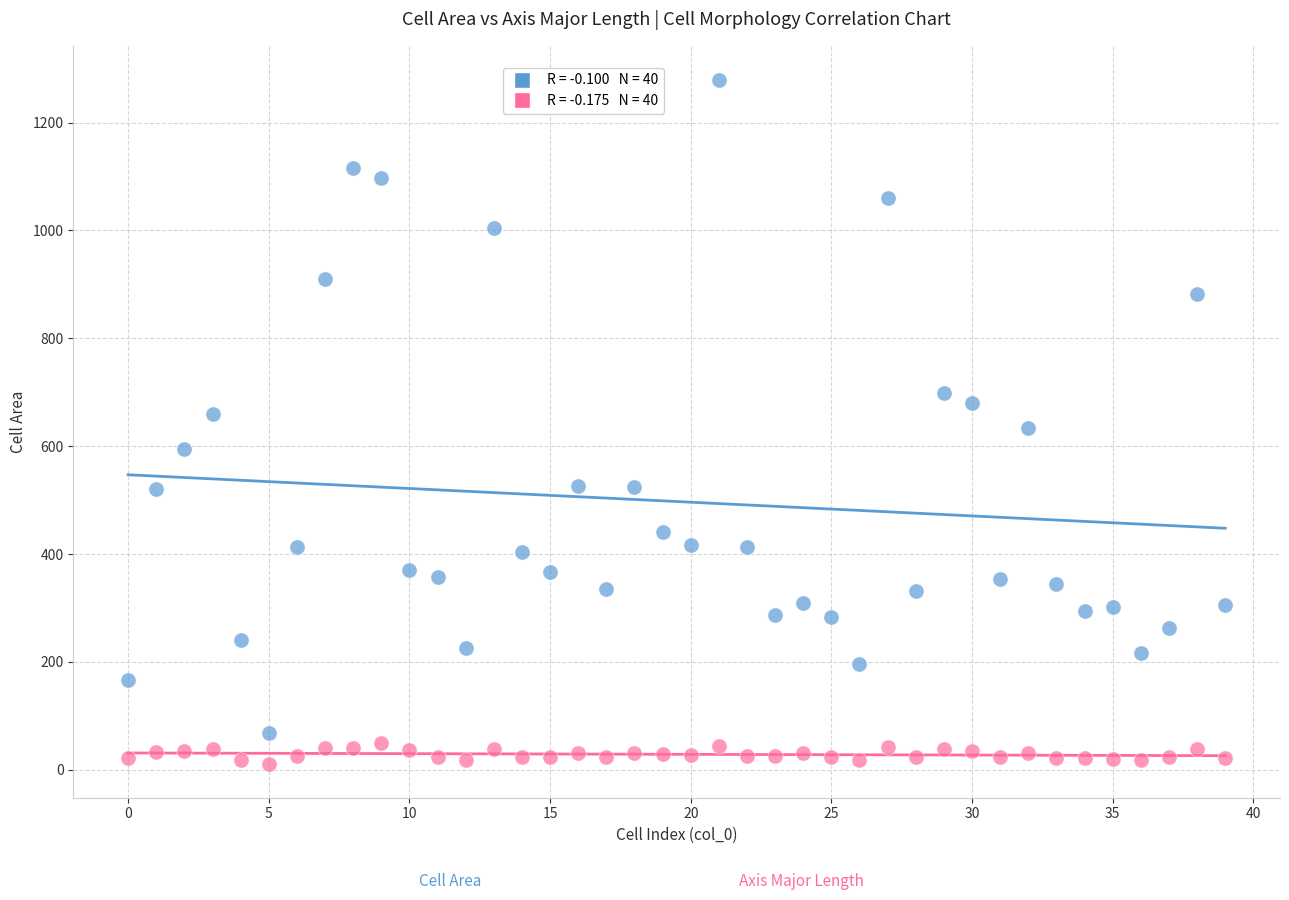

Across all data points, what is the range of Y values (max minus min)?

1267.4